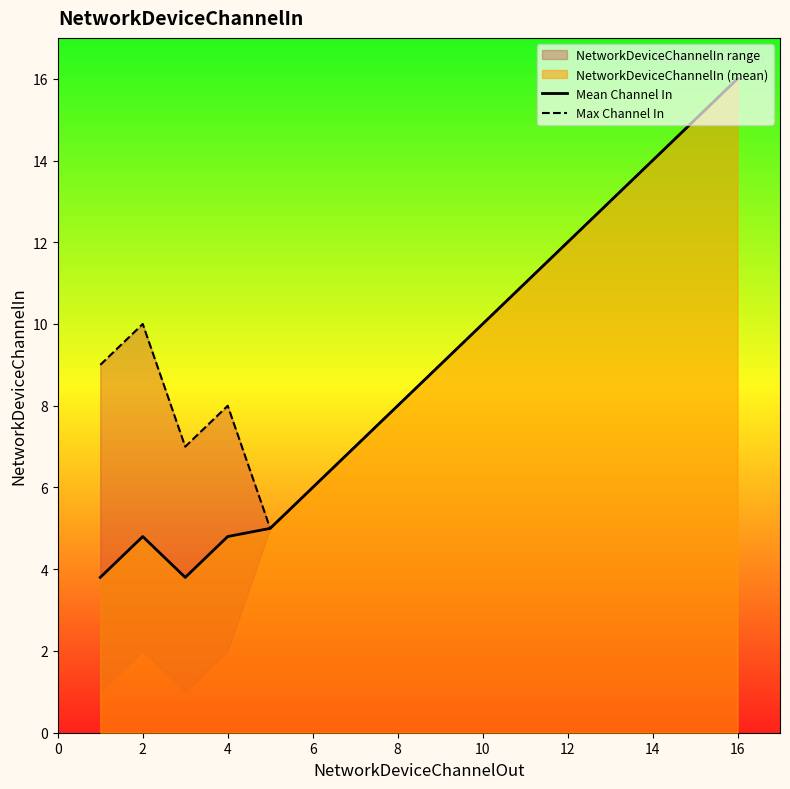

Which series has the largest total across all categories?

Max Channel In